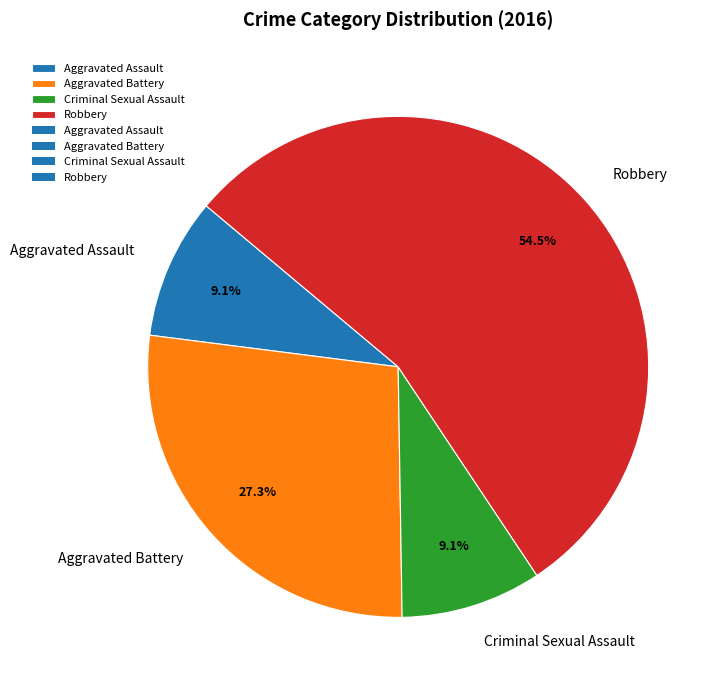

To the nearest percent, what is the combined percentage of Aggravated Assault and Robbery?

64%